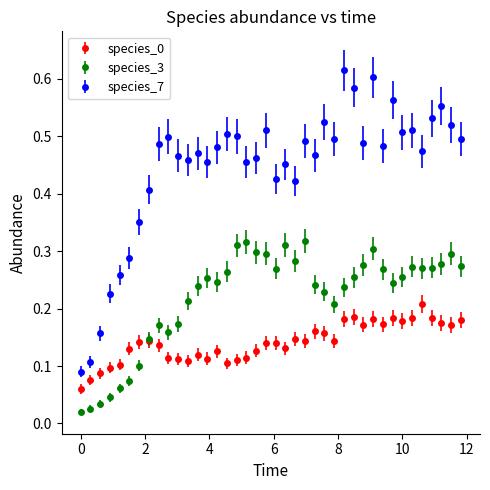

At how many categories does at least one series exceed 0?

40